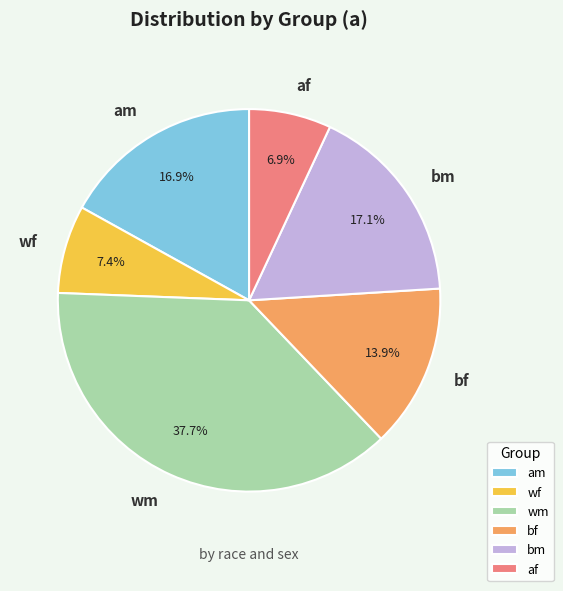

To the nearest percent, what portion does wf represent?

7%